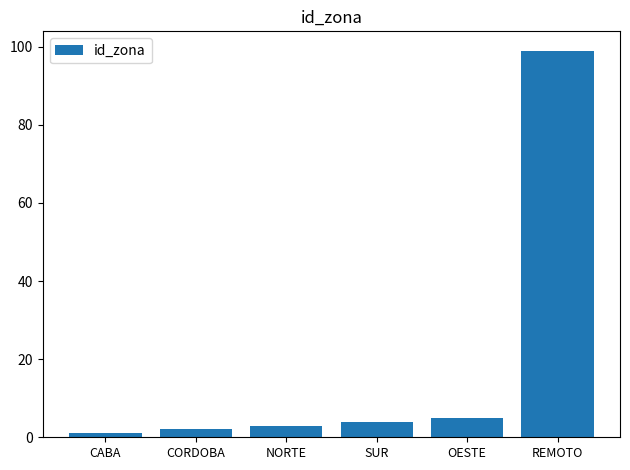

How many distinct data groups are displayed?

1